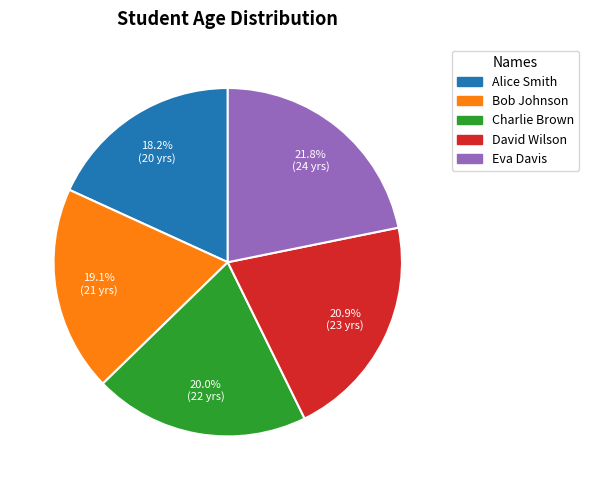

What is the smallest slice in the pie chart?

Alice Smith